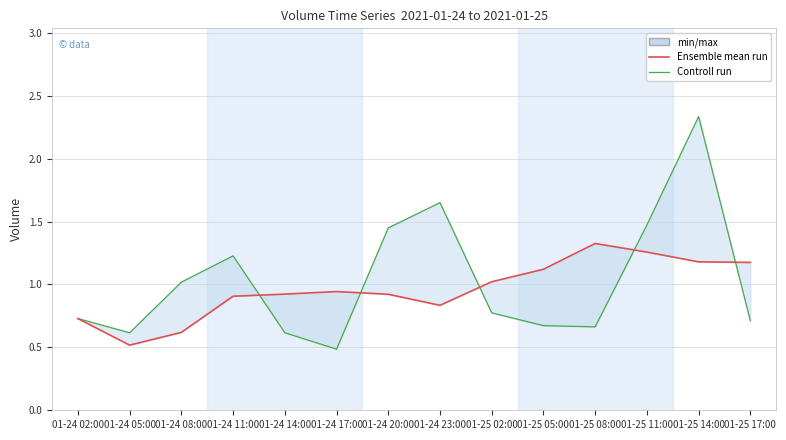

Reading right to left, extract all data points from this chart.

Ensemble mean run: 01-25 17:00=1.2	01-25 14:00=1.2	01-25 11:00=1.3	01-25 08:00=1.3	01-25 05:00=1.1	01-25 02:00=1.0	01-24 23:00=0.8	01-24 20:00=0.9	01-24 17:00=0.9	01-24 14:00=0.9	01-24 11:00=0.9	01-24 08:00=0.6	01-24 05:00=0.5	01-24 02:00=0.7
Controll run: 01-25 17:00=0.7	01-25 14:00=2.3	01-25 11:00=1.5	01-25 08:00=0.7	01-25 05:00=0.7	01-25 02:00=0.8	01-24 23:00=1.7	01-24 20:00=1.4	01-24 17:00=0.5	01-24 14:00=0.6	01-24 11:00=1.2	01-24 08:00=1.0	01-24 05:00=0.6	01-24 02:00=0.7